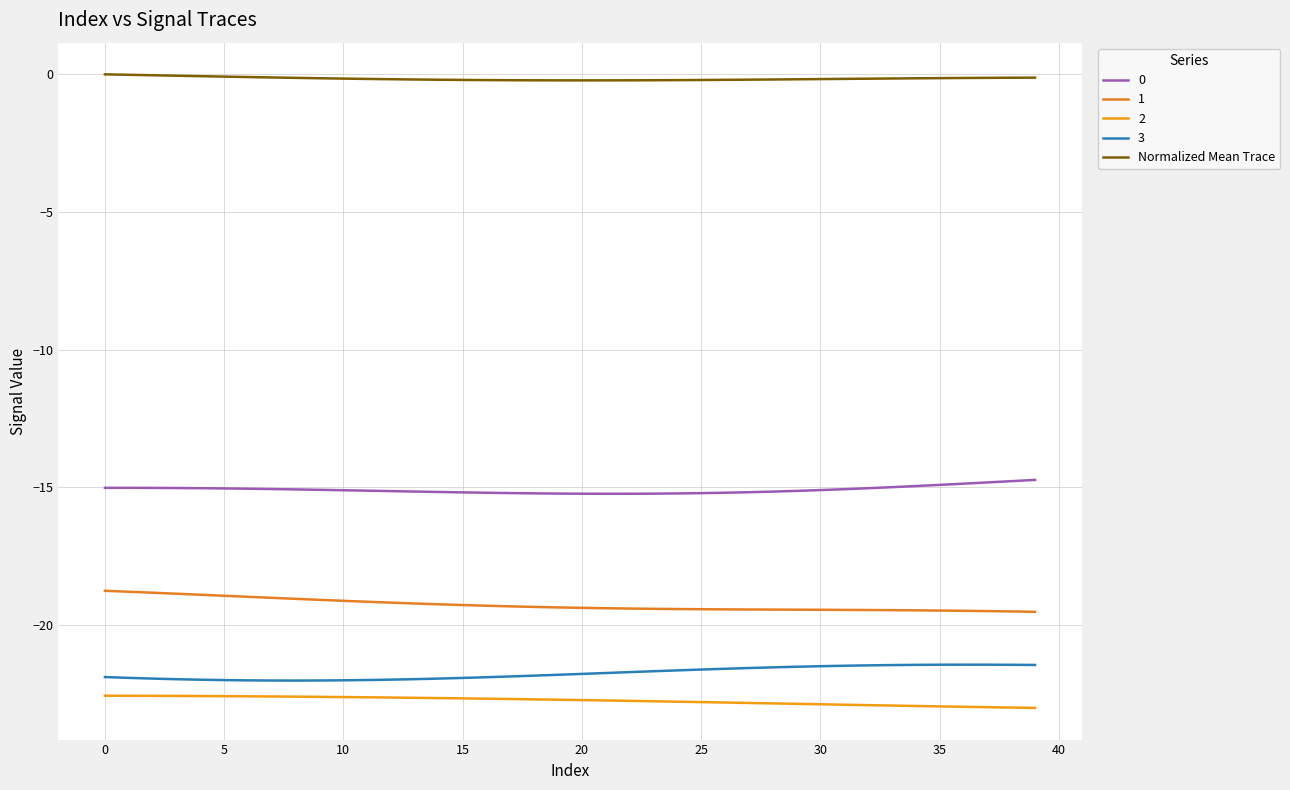

What is the label of the 38th point from the left?

37